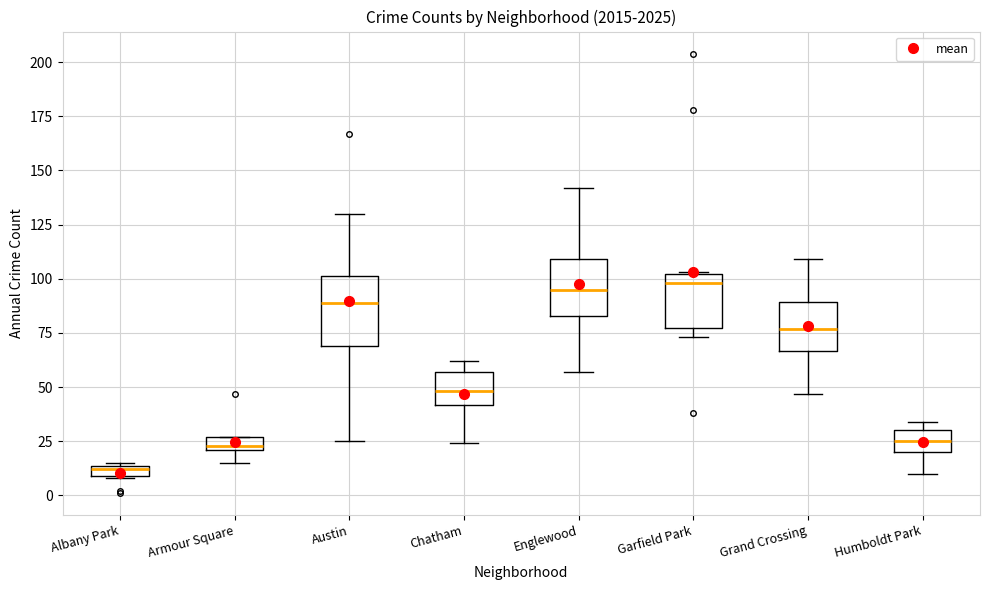

Comparing the boxes themselves (not the whiskers), which one is the tallest?

Austin